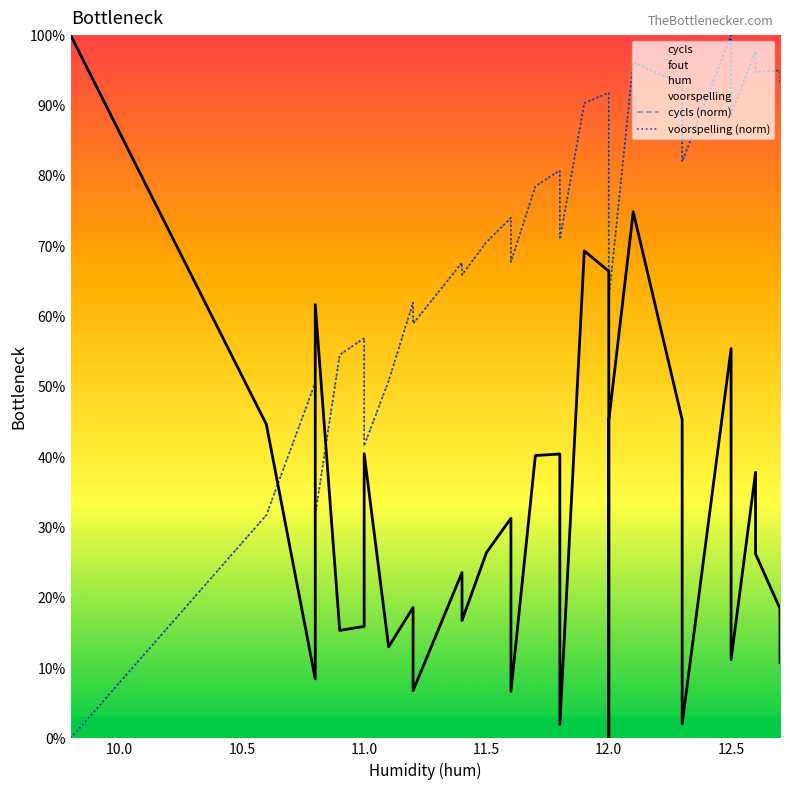

What is the difference between the maximum and minimum values in the cycls (norm) series?

1.0